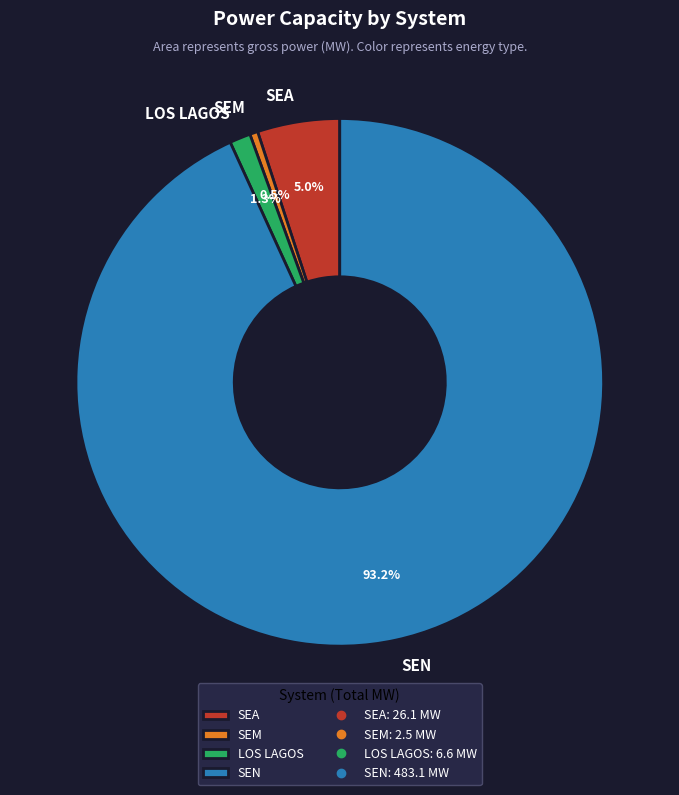

What is the largest slice in the pie chart?

SEN